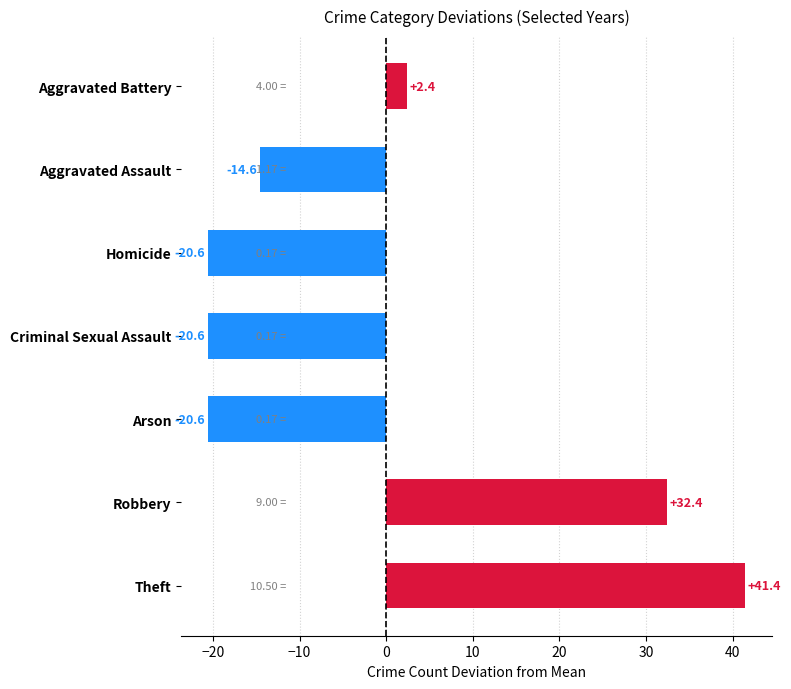

How many values are above zero?

3